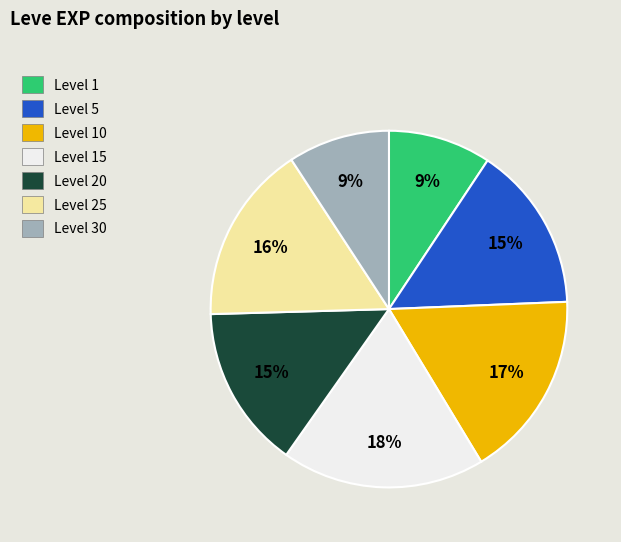

Between Level 20 and Level 30, which is larger?

Level 20